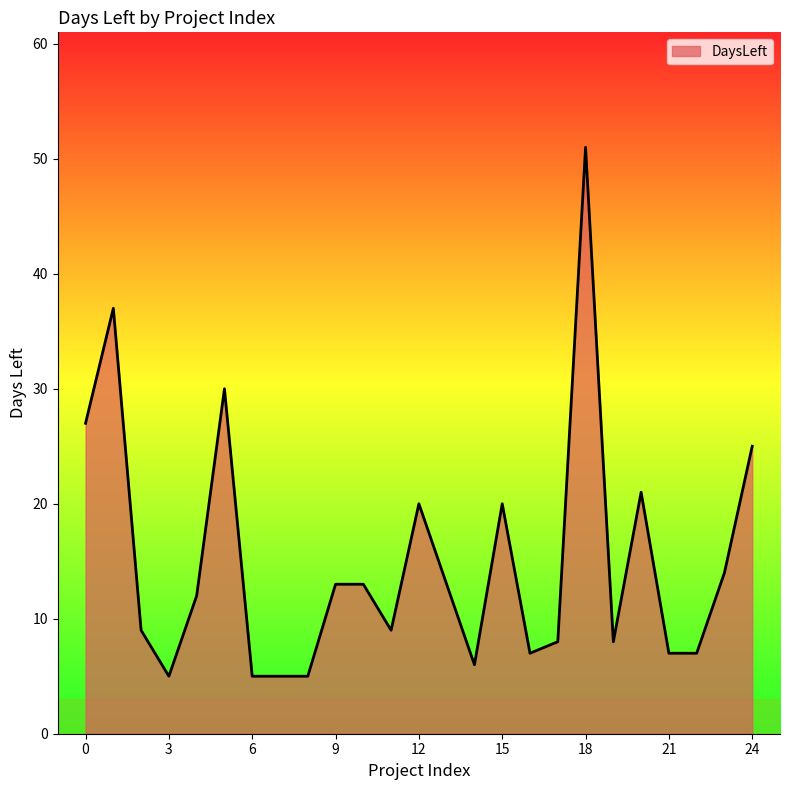

How many distinct data groups are displayed?

1